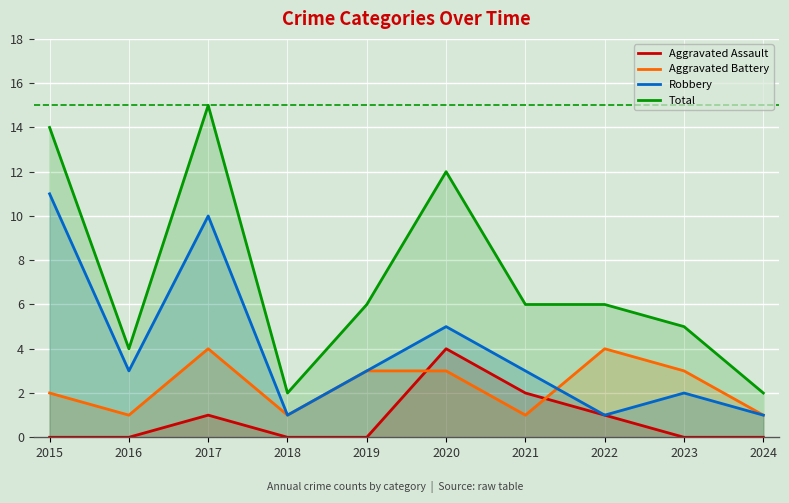

At 2016, list the series in order from largest to smallest.

Total, Robbery, Aggravated Battery, Aggravated Assault